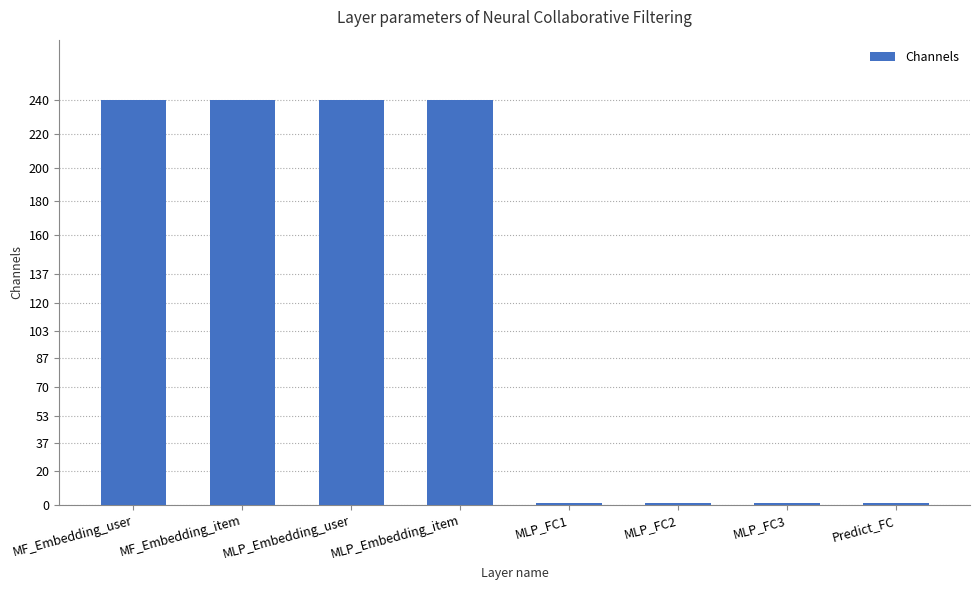

The chart shows a value of 411 at MF_Embedding_user. True or false?

False